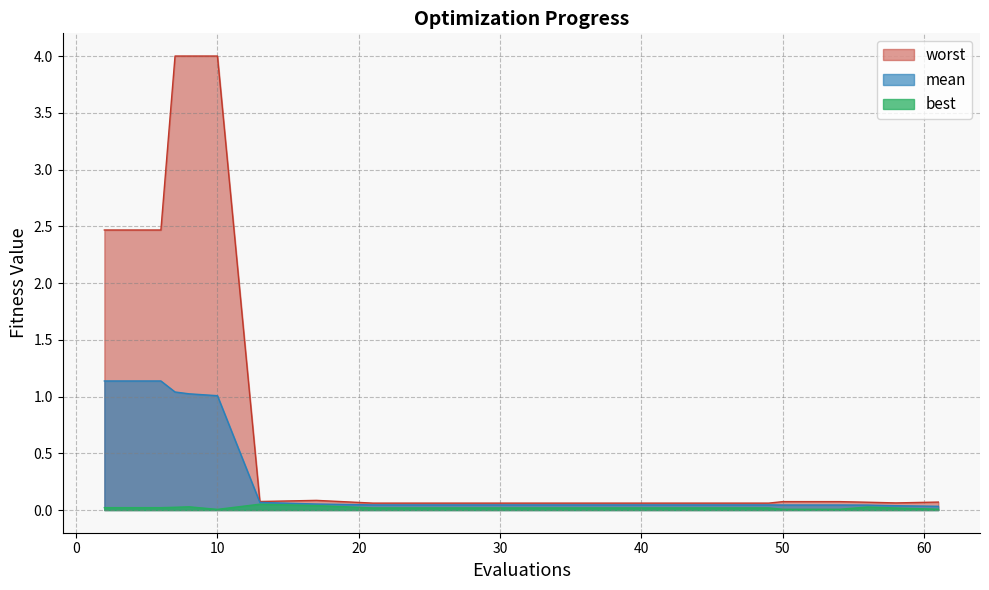

True or false: best and mean cross at least once.

False